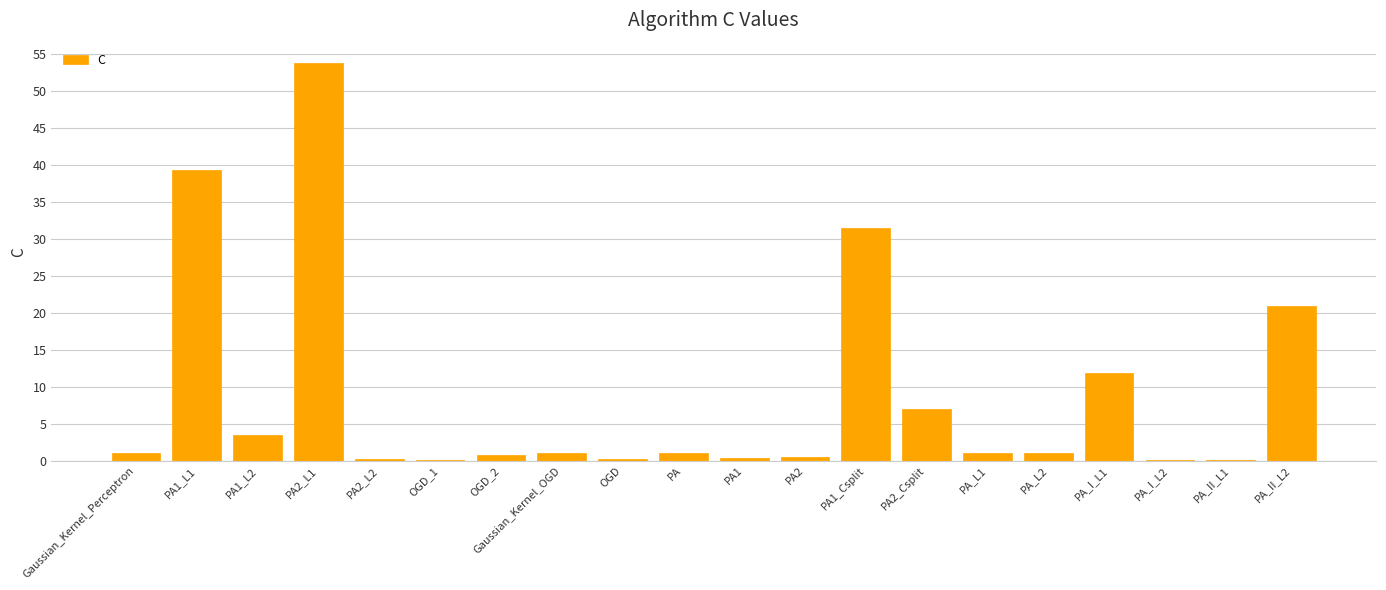

Which label corresponds to the largest value in the chart?

PA2_L1